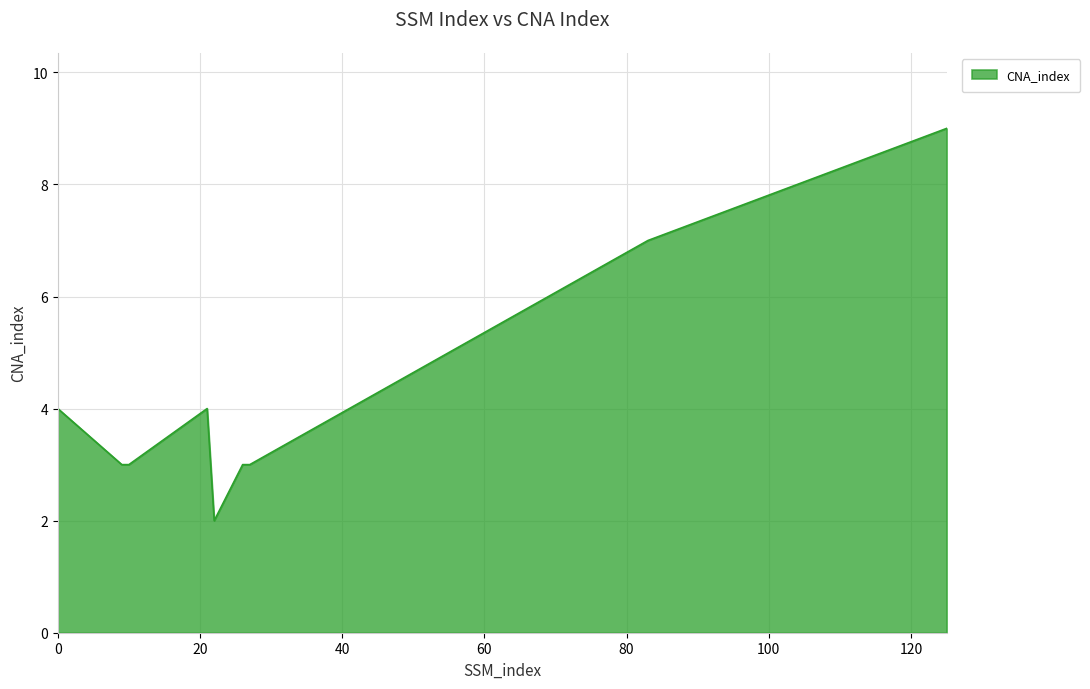

What is the difference between the maximum and minimum values?

7